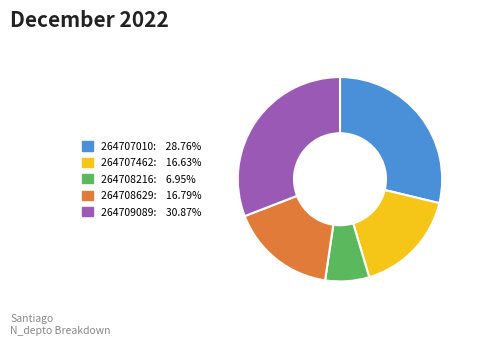

Combined, do 264708629 and 264708216 account for over 50%?

No